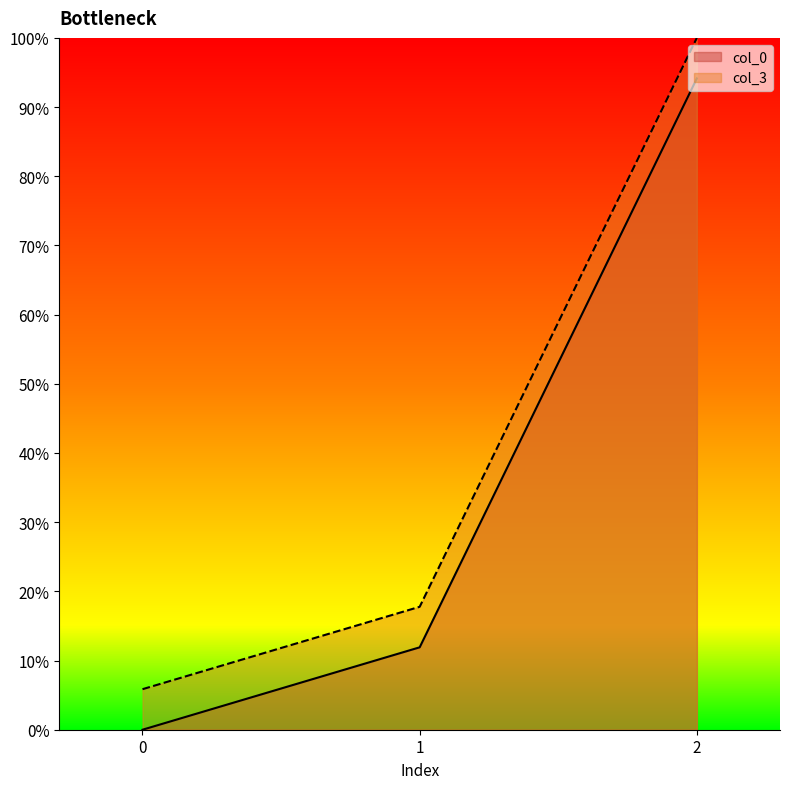

Reading left to right, list all the values displayed in this chart.

col_0: 0.0	11.9	94.1
col_3: 5.9	17.8	100.0